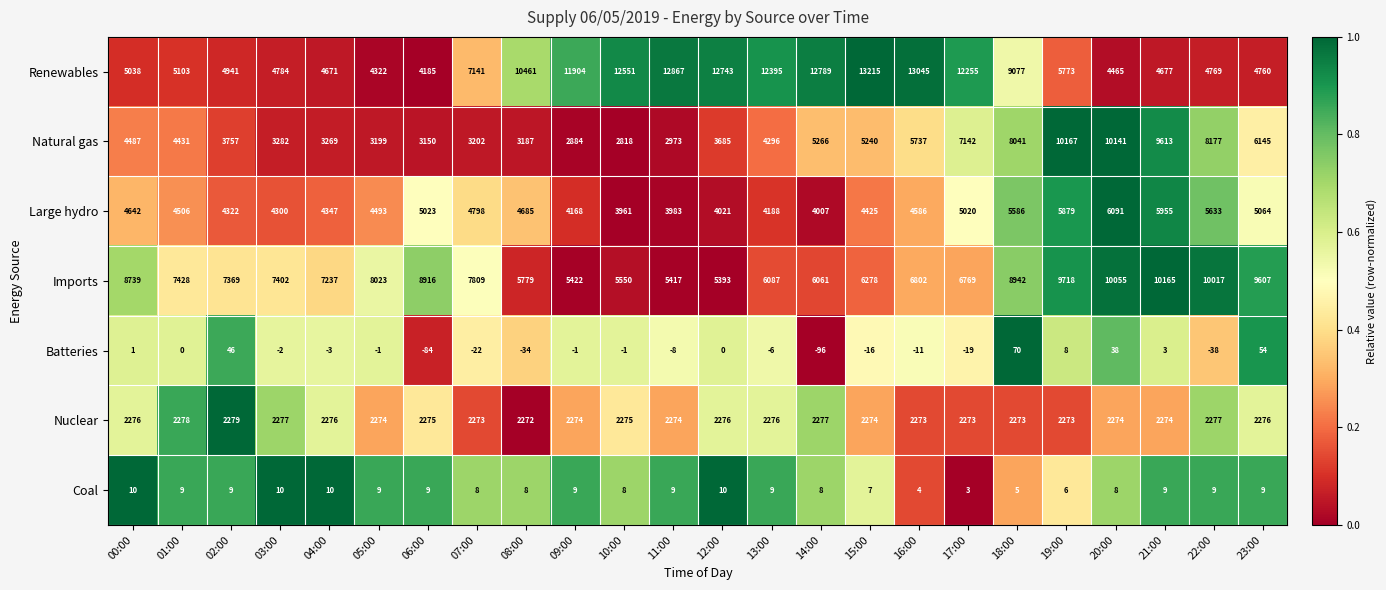

Where does the Batteries series first go above -1?

00:00